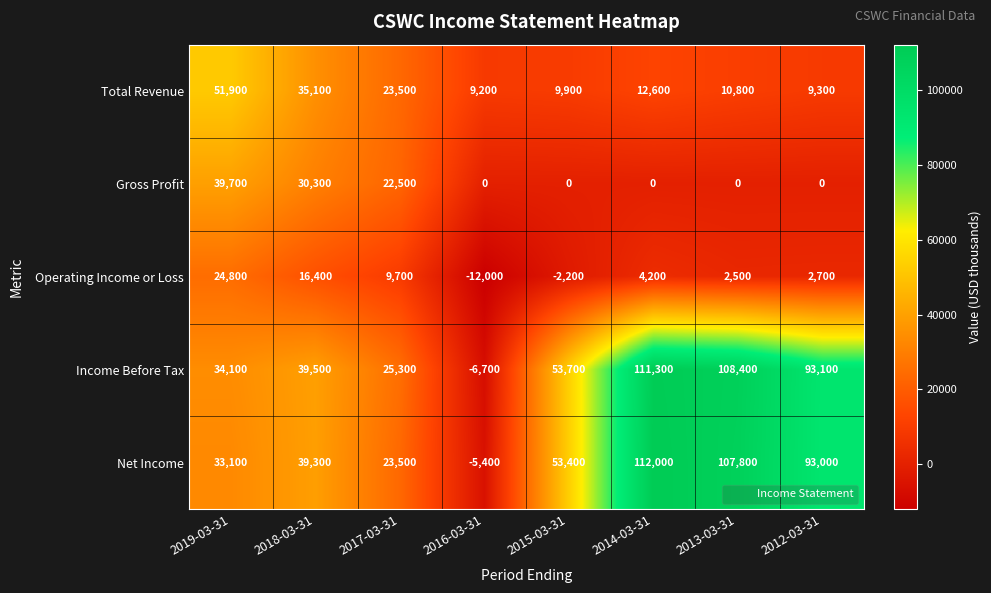

The Income Before Tax series shows 53700 at 2015-03-31. True or false?

True